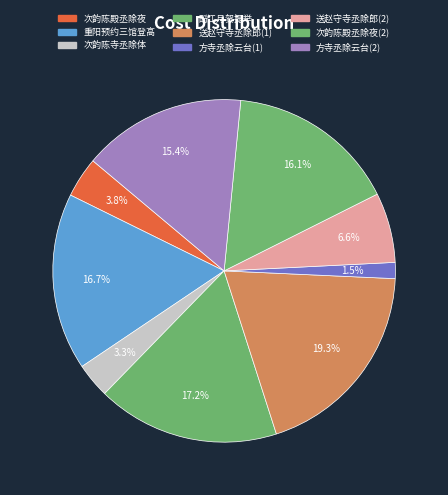

Which slice is the largest?

送赵守寺丞除郎(1)